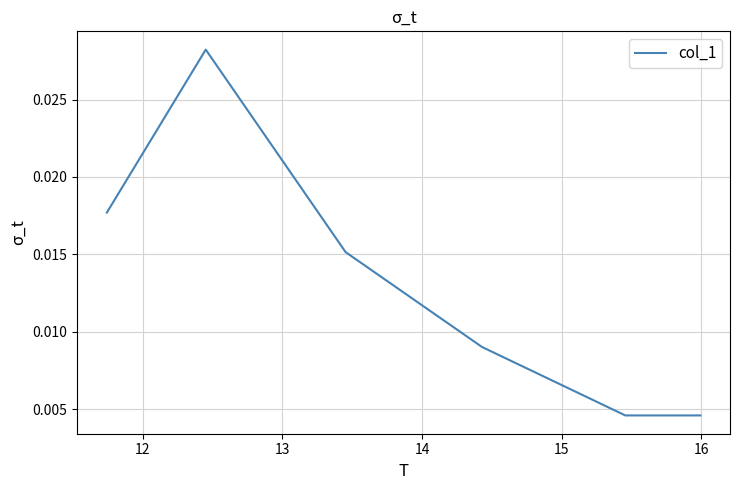

How many values are between 0 and 1?

6